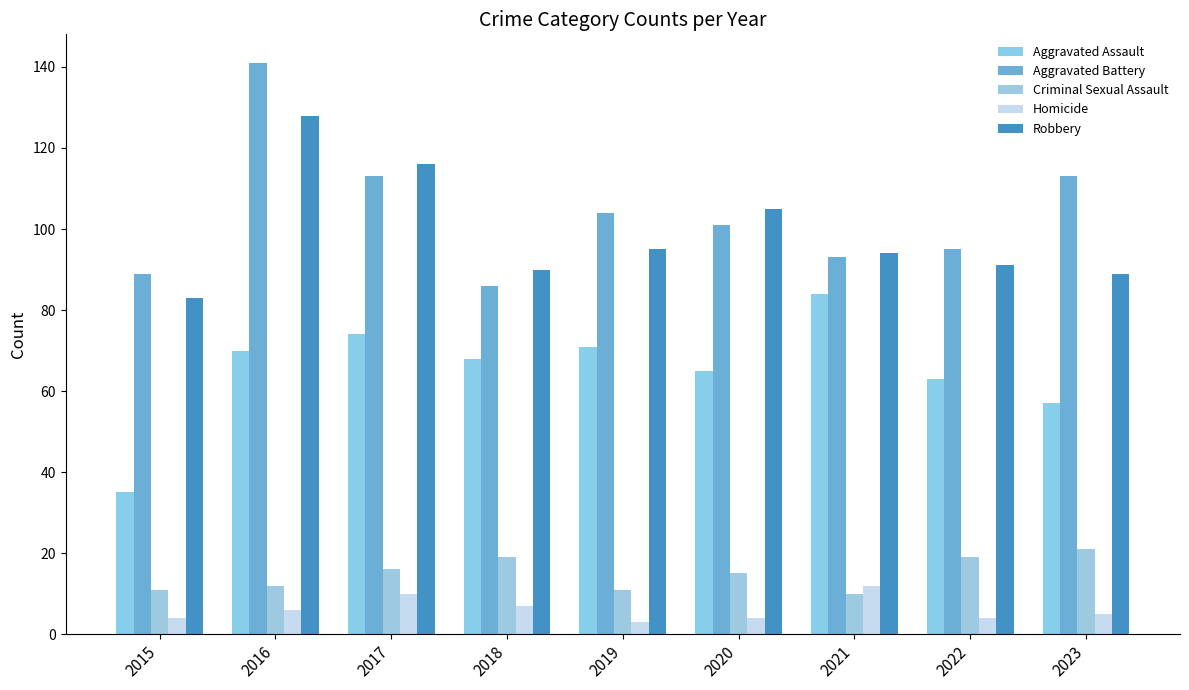

The Aggravated Assault series shows 65 at 2020. True or false?

True